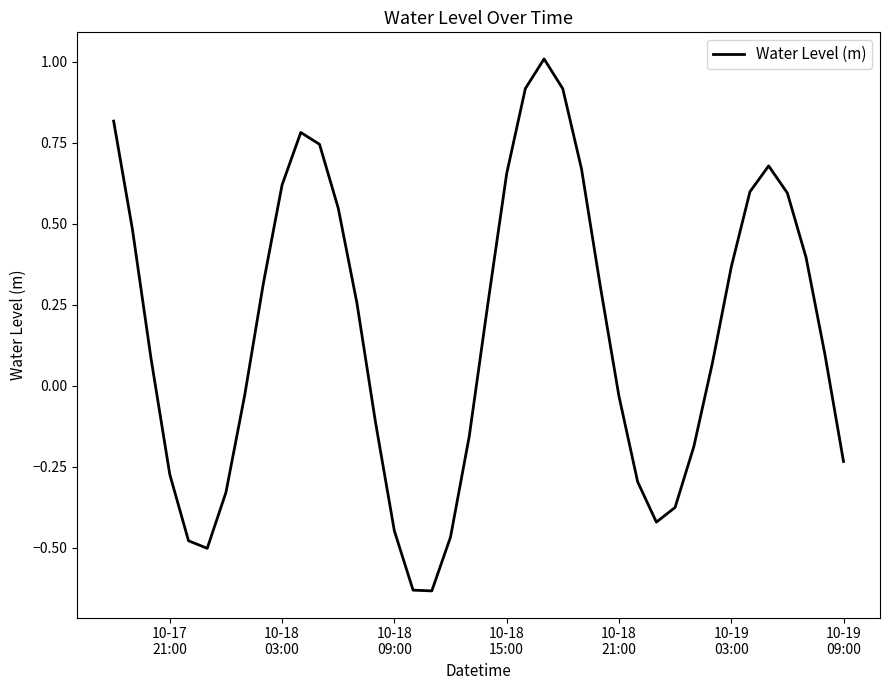

Does the chart display data point markers on the line(s)?

No